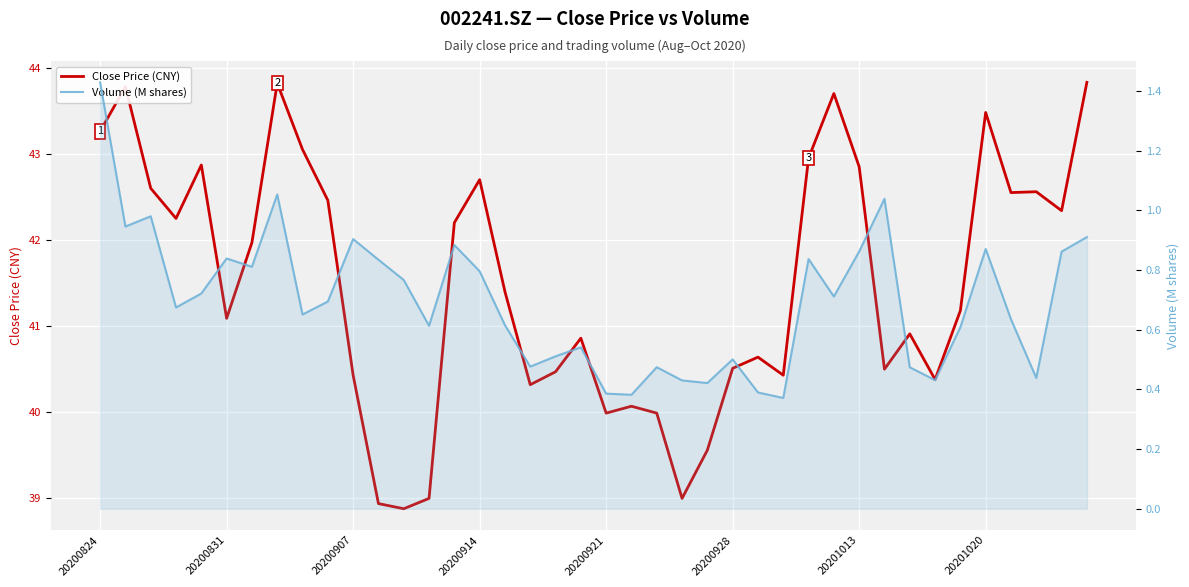

True or false: Volume (M shares) and Close Price (CNY) cross at least once.

False